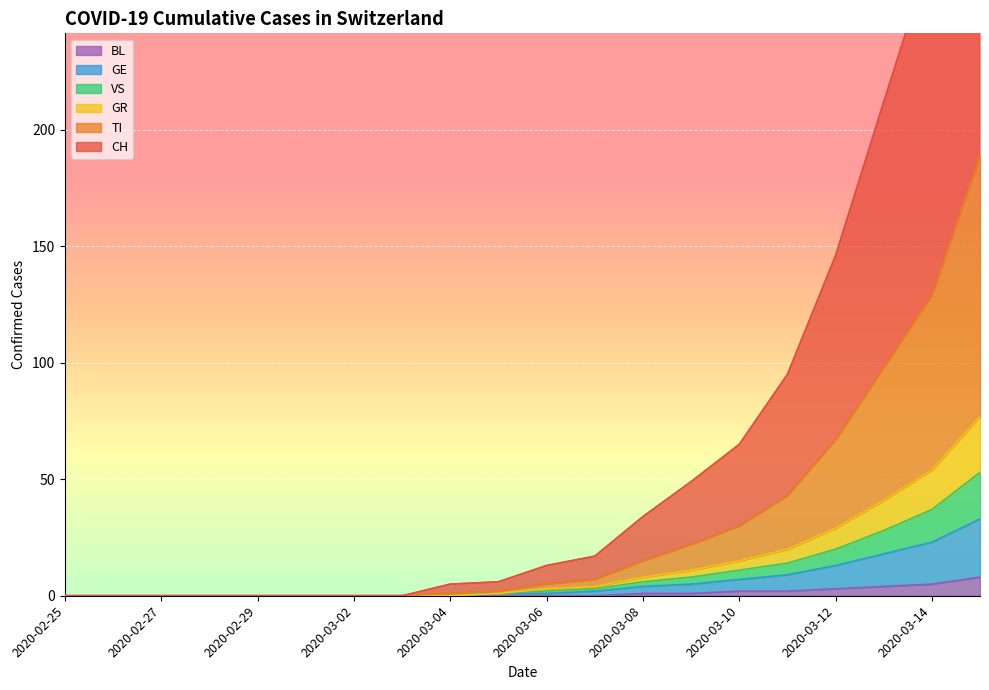

True or false: CH and BL intersect in this chart.

False